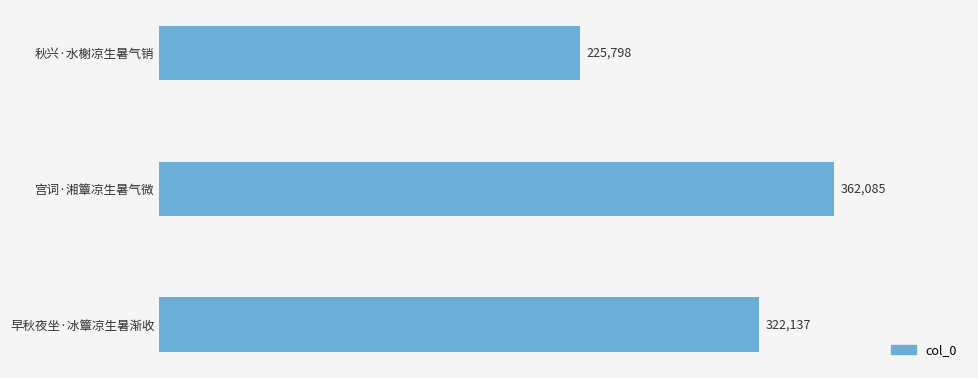

Are the bars horizontal?

Yes